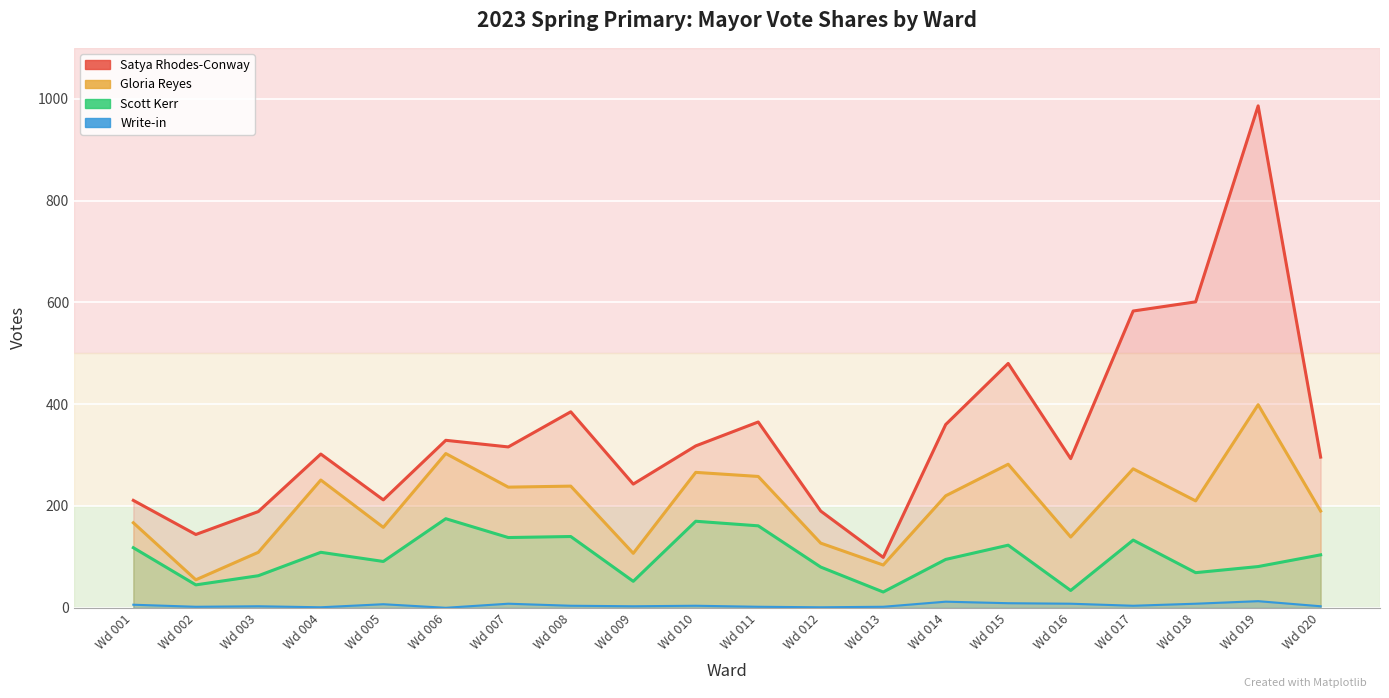

Reading right to left, what are all the values shown in this chart?

Satya Rhodes-Conway: Wd 020=296	Wd 019=986	Wd 018=601	Wd 017=583	Wd 016=293	Wd 015=480	Wd 014=360	Wd 013=99	Wd 012=190	Wd 011=365	Wd 010=318	Wd 009=243	Wd 008=385	Wd 007=316	Wd 006=329	Wd 005=212	Wd 004=302	Wd 003=189	Wd 002=144	Wd 001=211
Gloria Reyes: Wd 020=190	Wd 019=399	Wd 018=210	Wd 017=273	Wd 016=139	Wd 015=282	Wd 014=220	Wd 013=84	Wd 012=127	Wd 011=258	Wd 010=266	Wd 009=107	Wd 008=239	Wd 007=237	Wd 006=303	Wd 005=158	Wd 004=251	Wd 003=109	Wd 002=55	Wd 001=167
Scott Kerr: Wd 020=104	Wd 019=81	Wd 018=69	Wd 017=133	Wd 016=34	Wd 015=123	Wd 014=95	Wd 013=31	Wd 012=80	Wd 011=161	Wd 010=170	Wd 009=52	Wd 008=140	Wd 007=138	Wd 006=175	Wd 005=91	Wd 004=109	Wd 003=63	Wd 002=45	Wd 001=118
Write-in: Wd 020=3	Wd 019=13	Wd 018=8	Wd 017=4	Wd 016=8	Wd 015=9	Wd 014=12	Wd 013=2	Wd 012=1	Wd 011=2	Wd 010=4	Wd 009=3	Wd 008=4	Wd 007=8	Wd 006=0	Wd 005=7	Wd 004=1	Wd 003=3	Wd 002=2	Wd 001=6